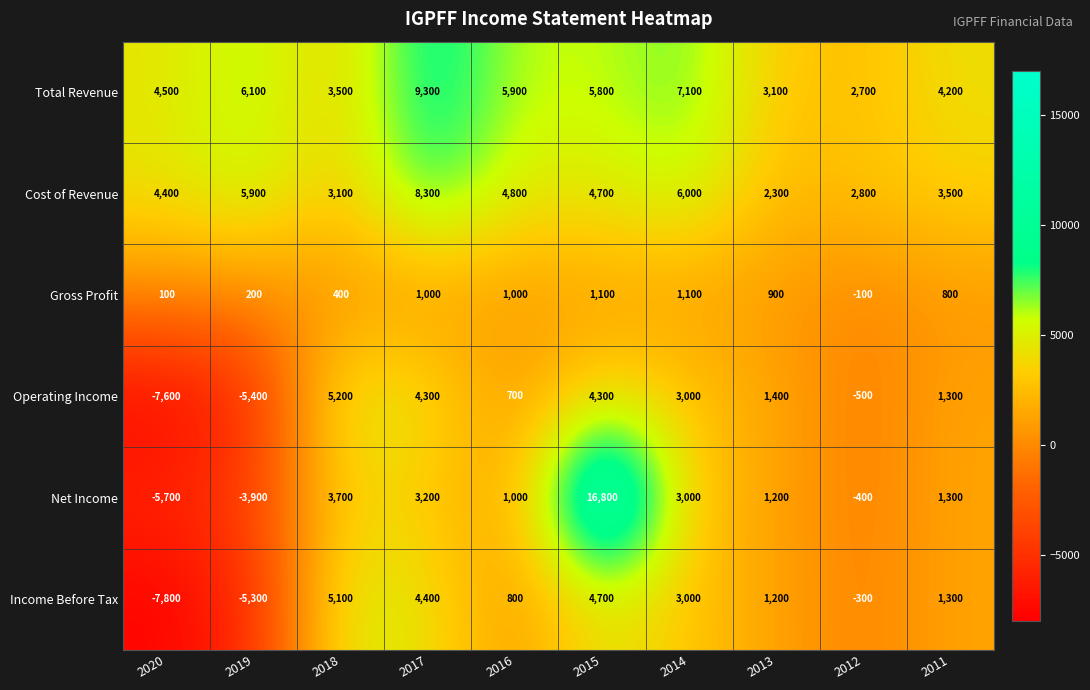

What is the average value of the Total Revenue series?

5220